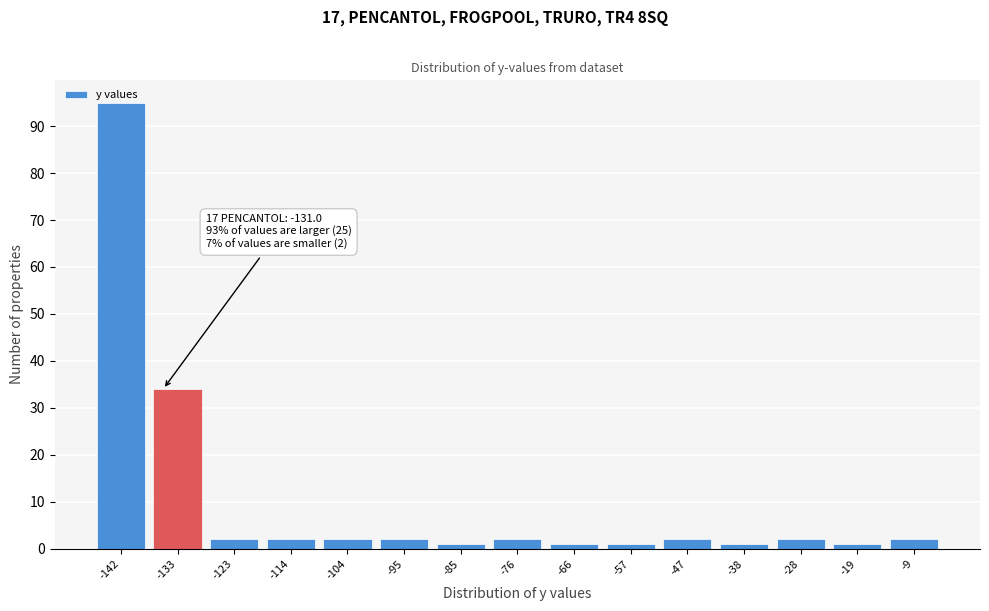

What is the difference between the maximum and second lowest values?

94